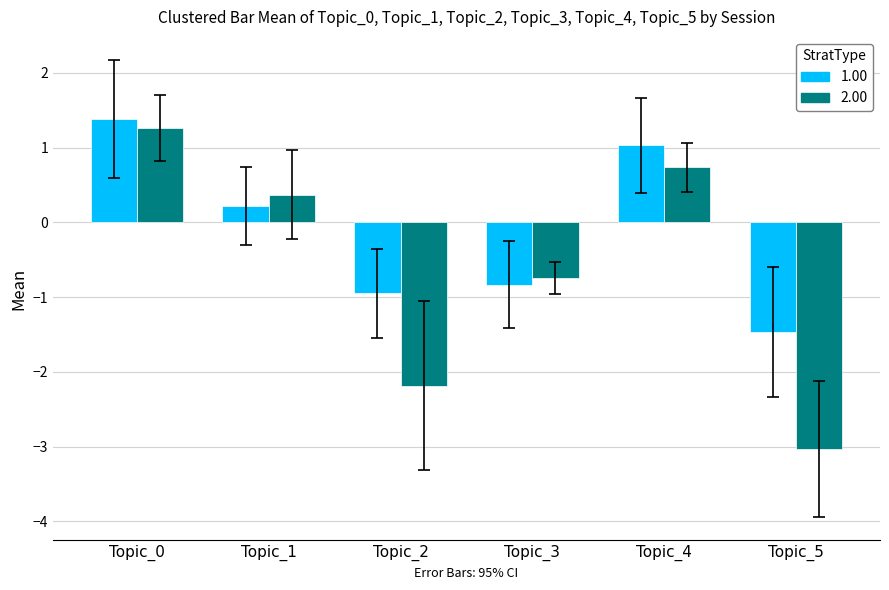

Where does the 2.00 series first go above 0?

Topic_0